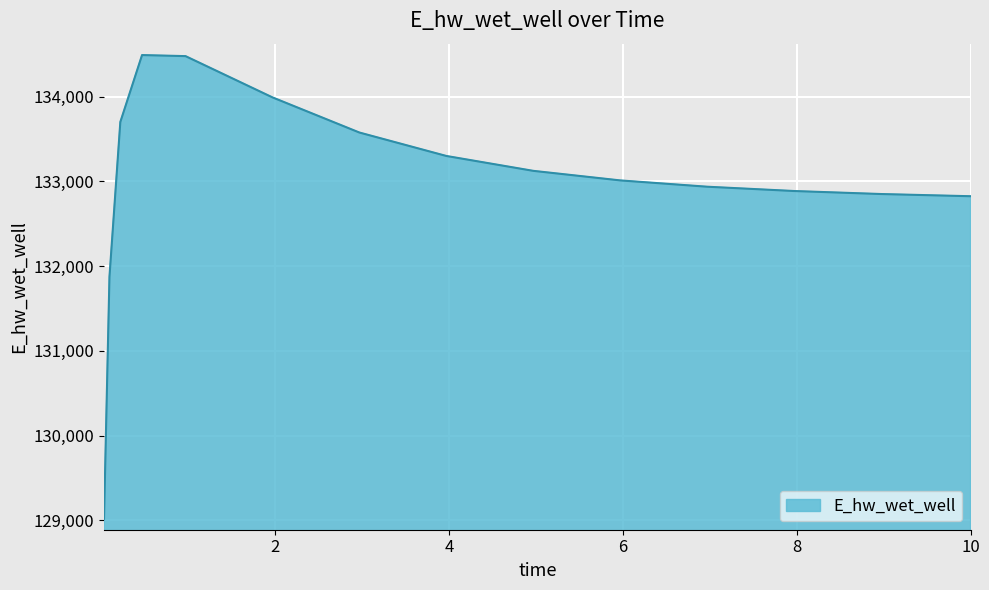

What is the minimum value shown in the chart?

129019.4